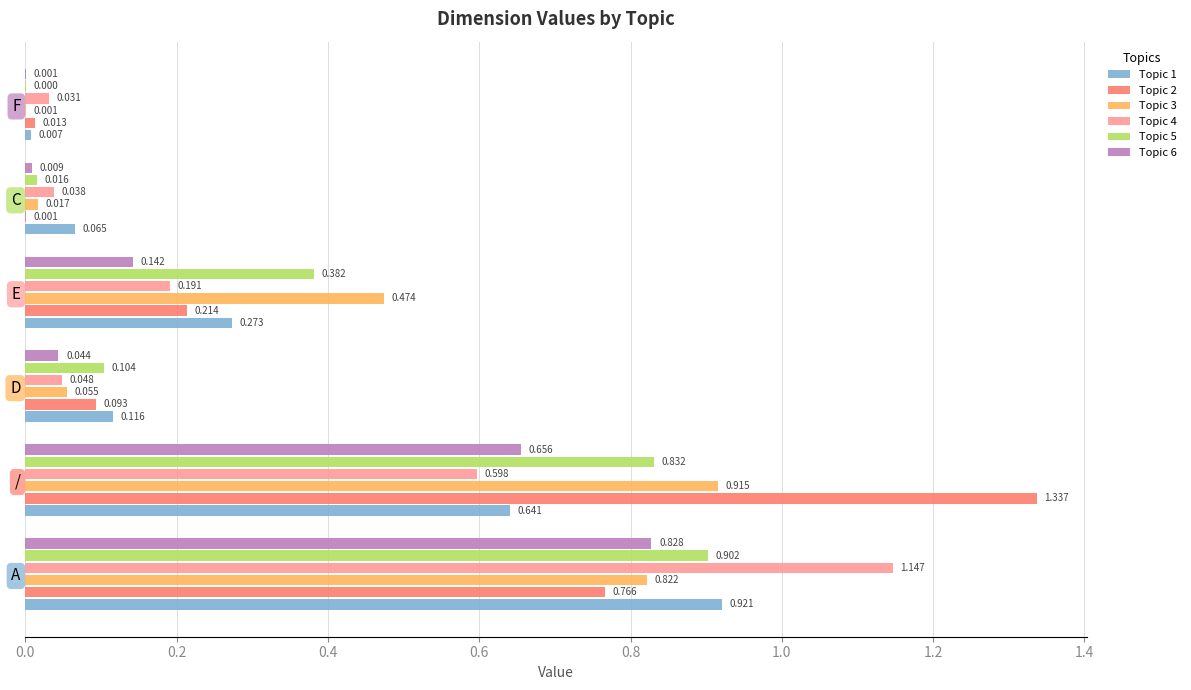

What is the sum of all Topic 3 values?

2.3